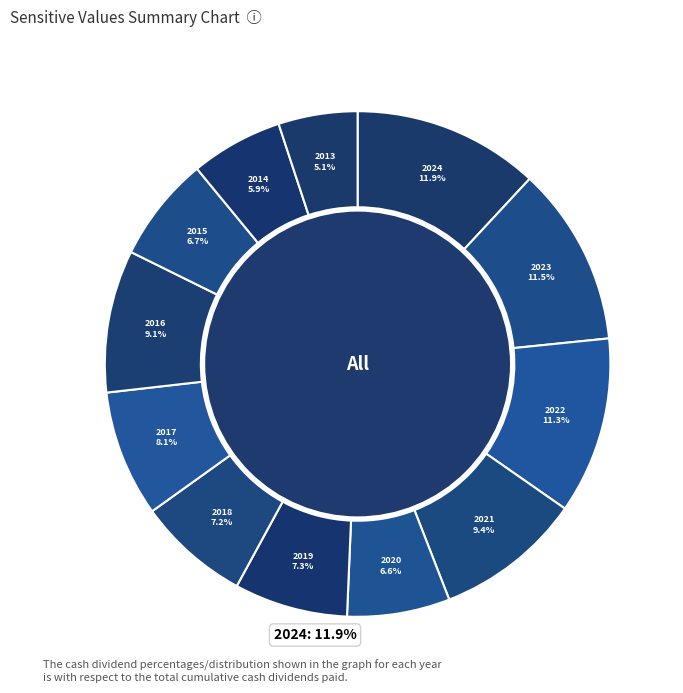

How many segments does this pie chart have?

12